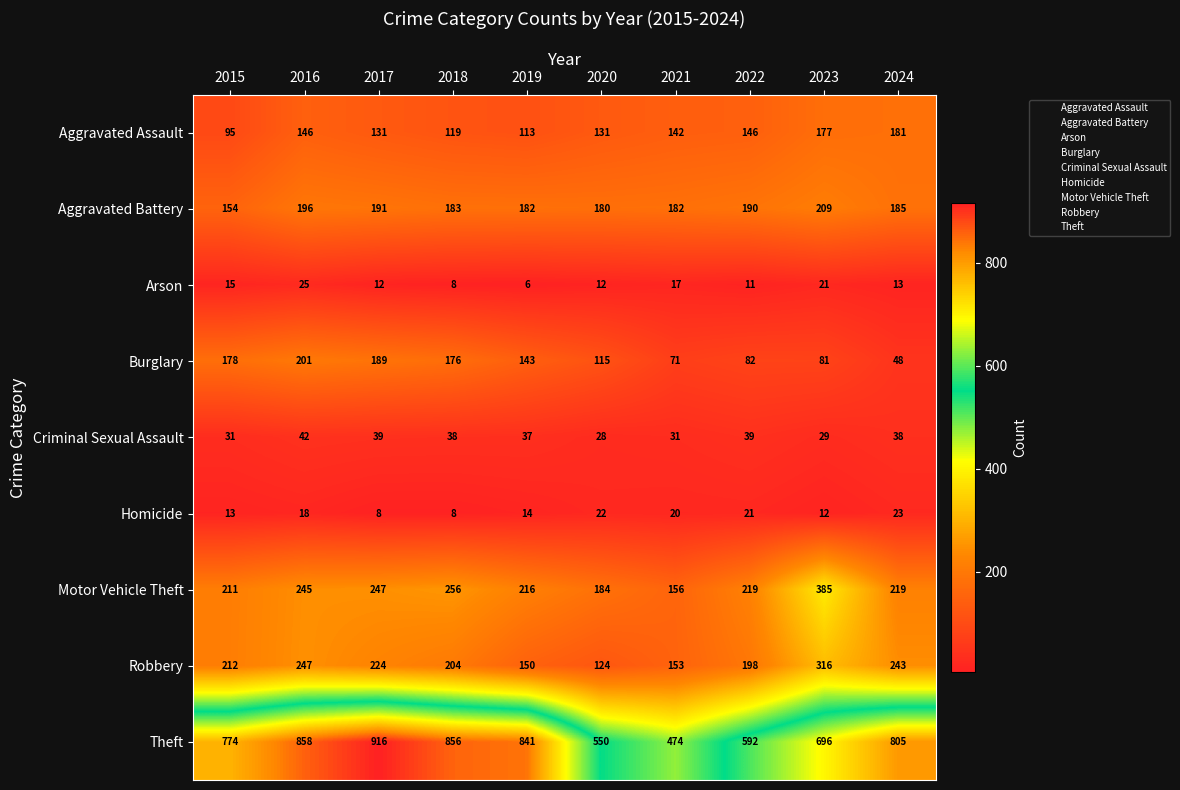

What is the sum of all Theft values?

7362